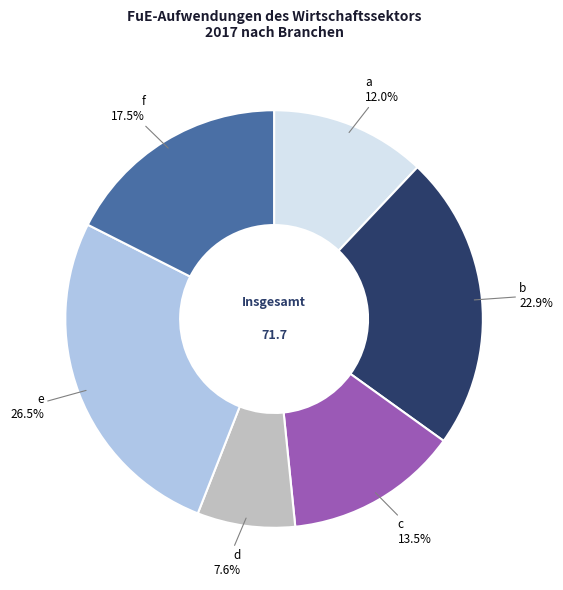

How many segments does this pie chart have?

6